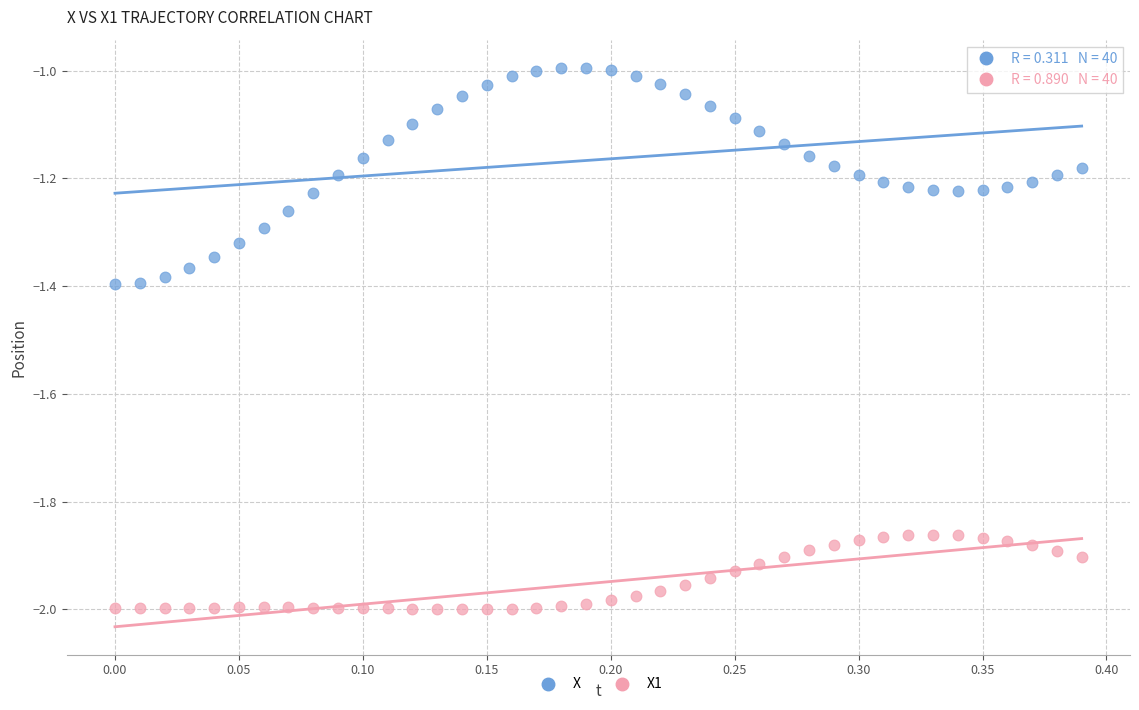

What is the X range (max minus min) for the scatter plot?

0.4